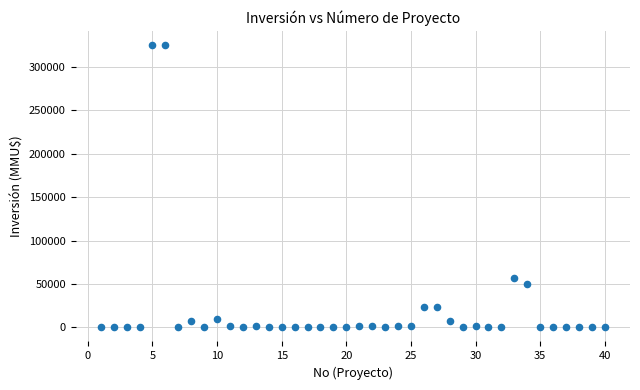

What is the range of X values (max minus min)?

39